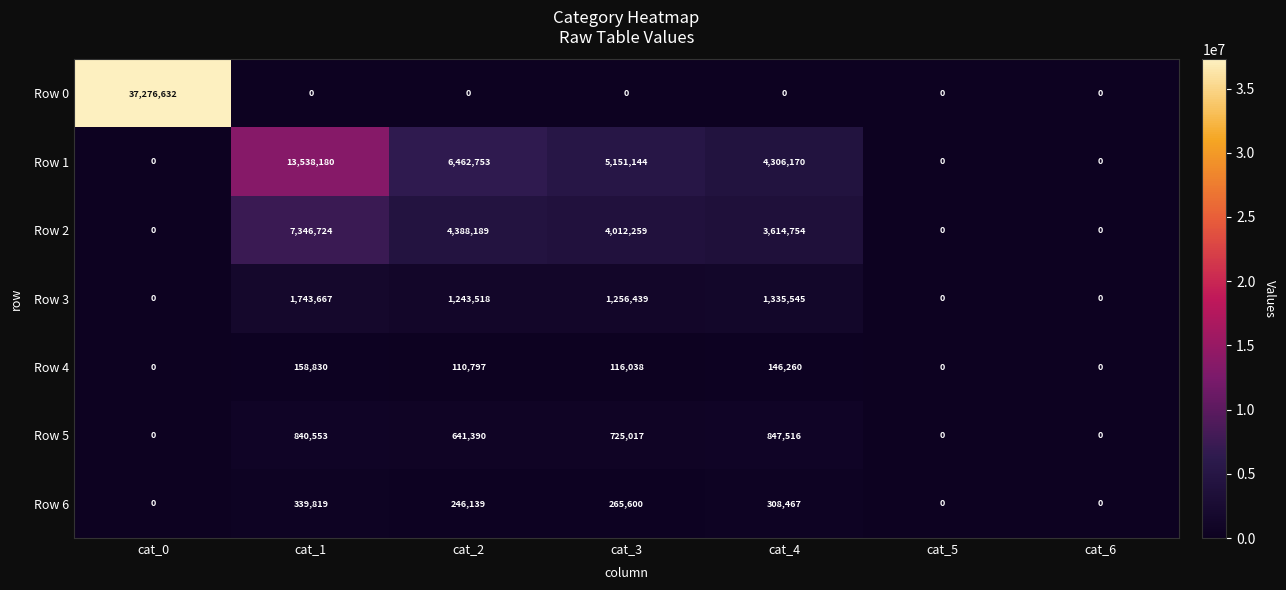

At which category is the sum across all series the highest?

cat_0